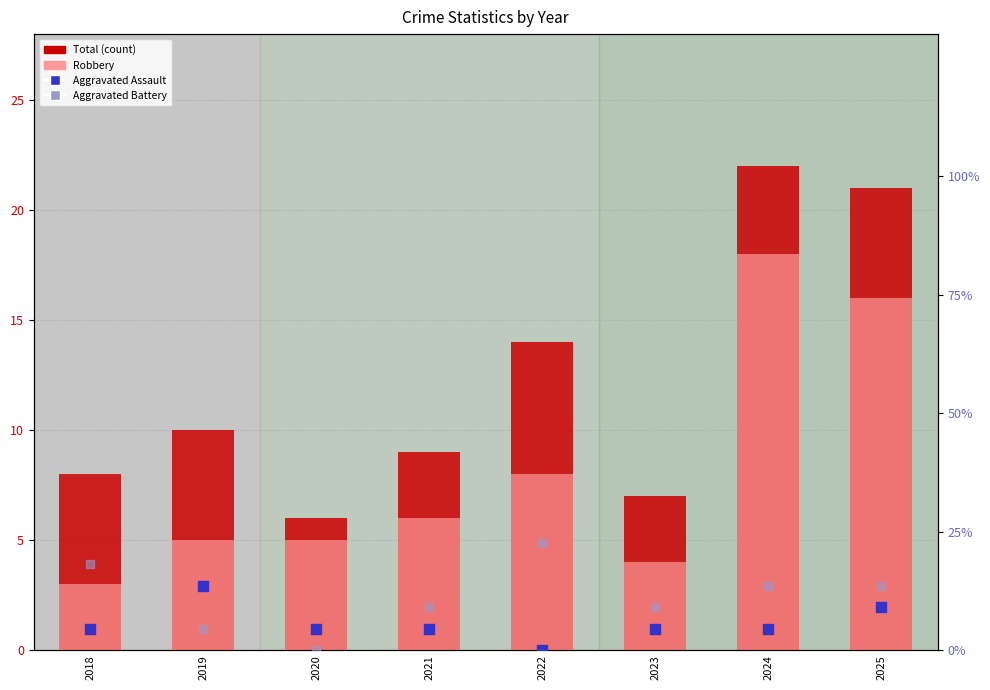

Is the value of Robbery at 2022 greater than the value of Aggravated Assault at 2019?

Yes